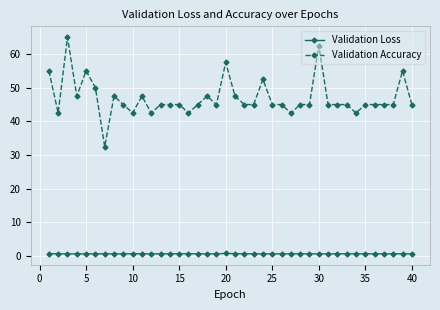

What are all the series names shown in the legend?

Validation Loss, Validation Accuracy